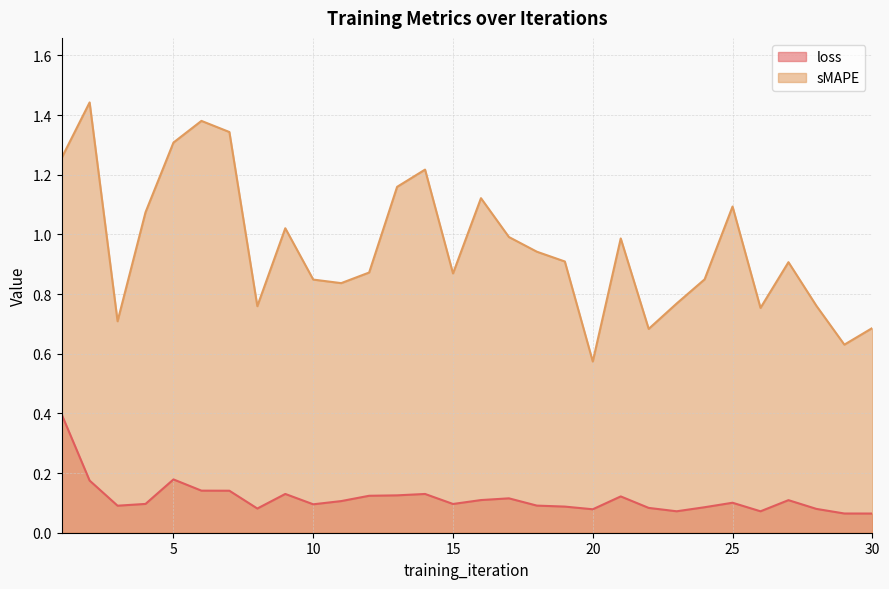

The value of sMAPE at 22 is 0.7. True or false?

True